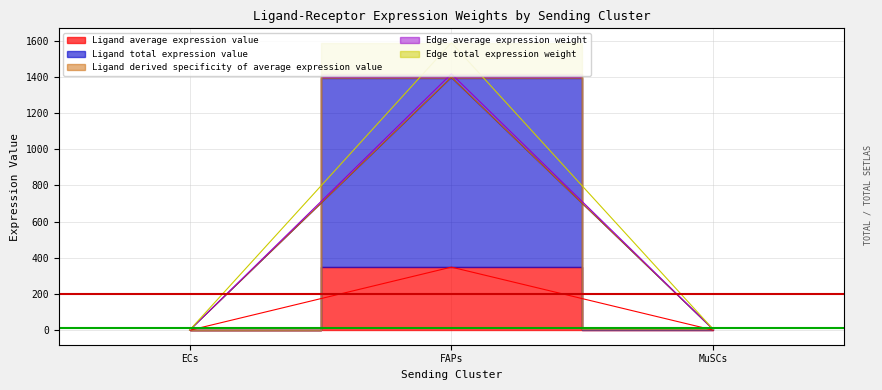

What is the sum of all Edge average expression weight values?

1402.8